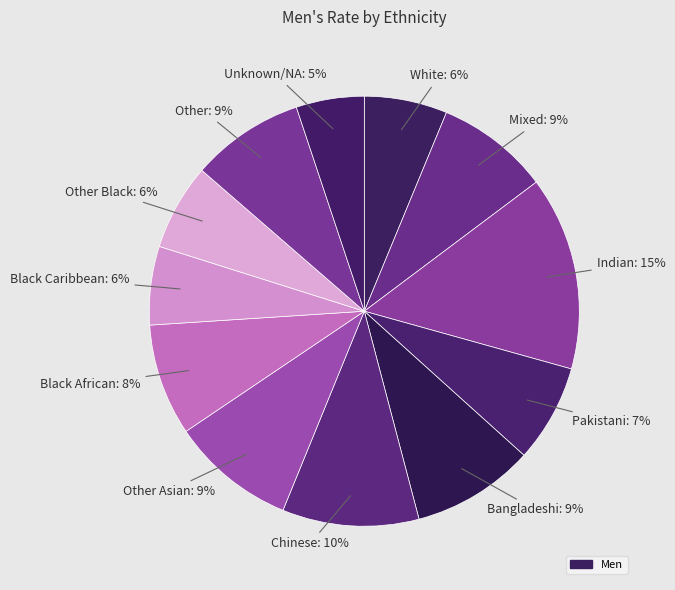

Which category has the smallest portion of the pie?

Unknown/NA